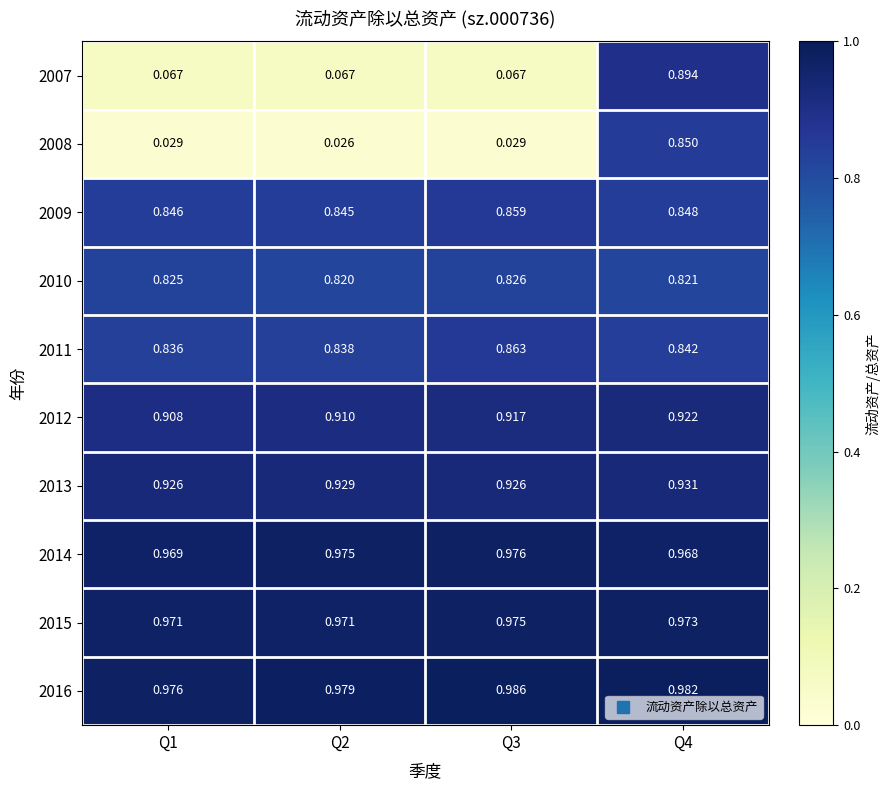

Is the value of 2014 at Q3 greater than the value of 2011 at Q2?

Yes